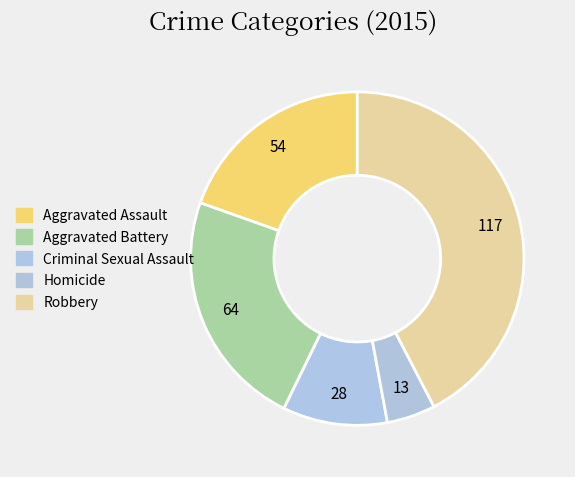

To the nearest percent, what percentage of the pie is Robbery?

42%